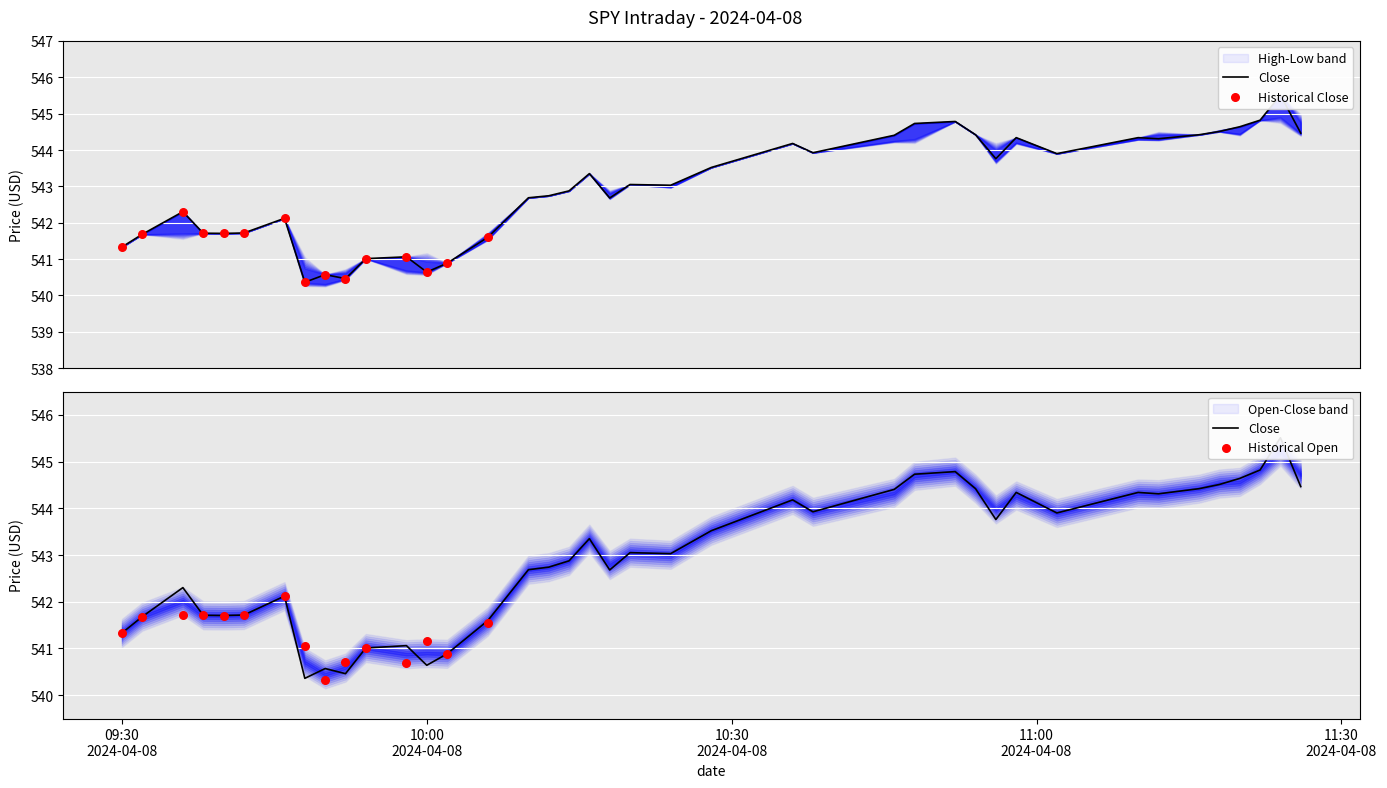

Is the value of High at 2024-04-08 10:36 greater than the value of Close at 2024-04-08 10:02?

Yes